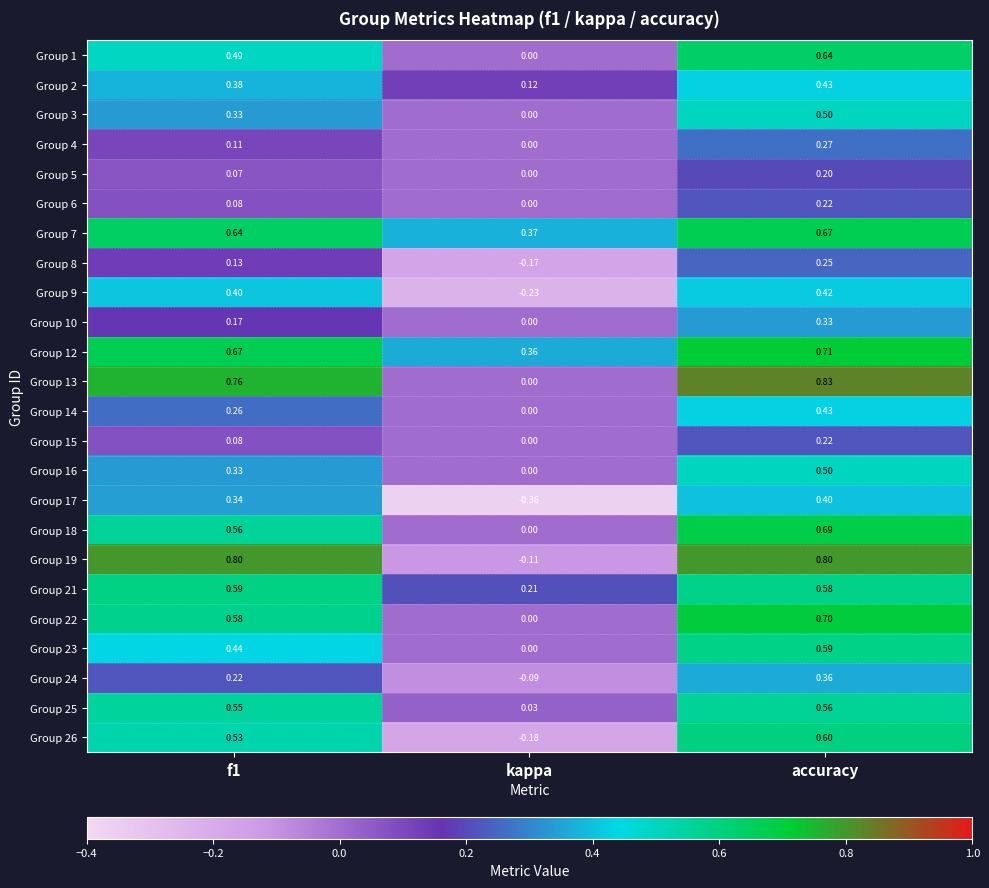

At which category is the sum across all series the highest?

accuracy